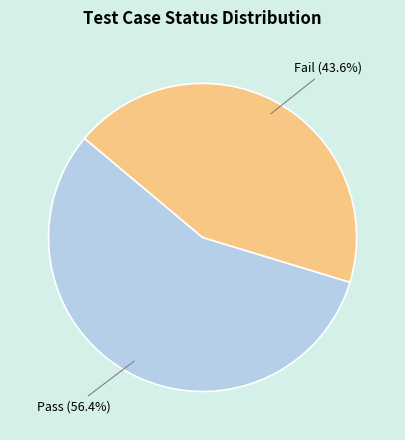

The Pass slice represents 50% of the pie. True or false?

False